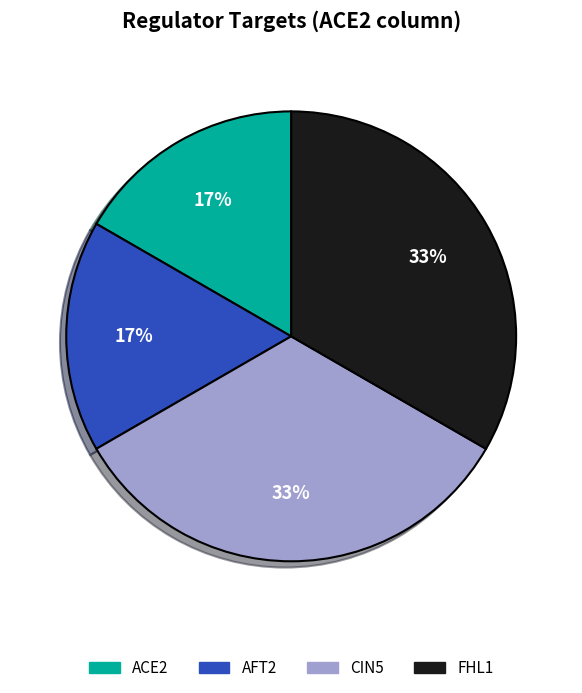

Does ACE2 account for over 50% of the chart?

No